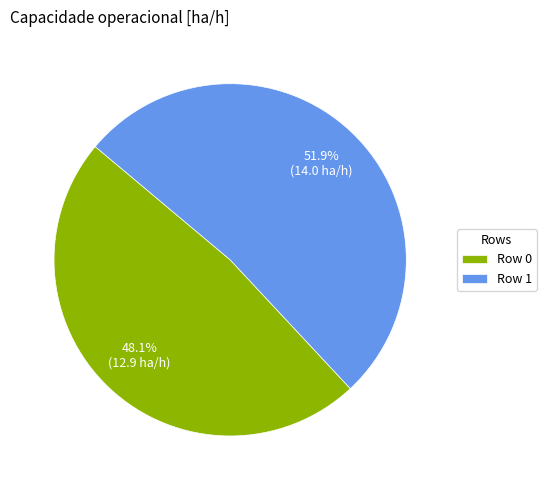

What is the ratio of the value at Row 1 to the value at Row 0?

1.1